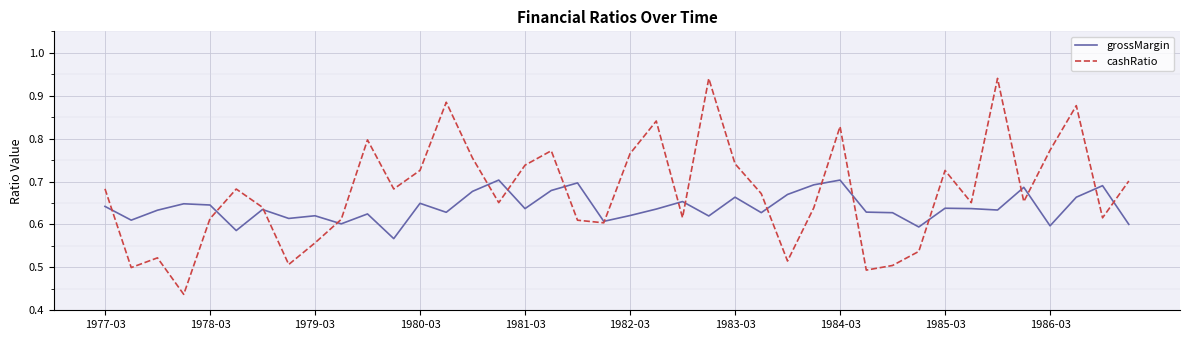

Rank the series by their average value, from lowest to highest.

grossMargin, cashRatio